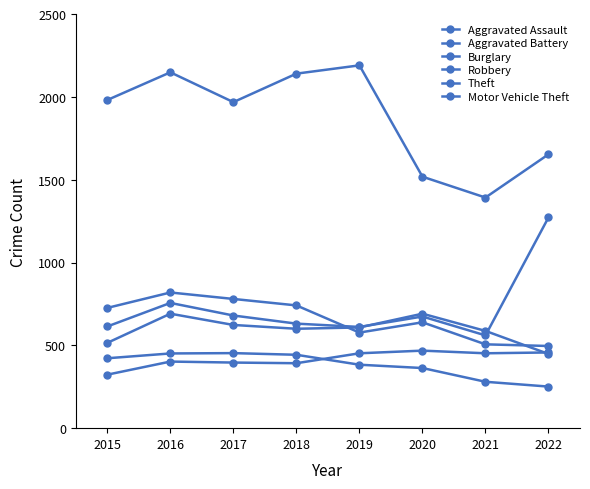

Reading left to right, transcribe all the data shown in this chart.

Aggravated Assault: 2015=323	2016=402	2017=396	2018=392	2019=452	2020=468	2021=452	2022=457
Aggravated Battery: 2015=515	2016=691	2017=623	2018=600	2019=608	2020=691	2021=587	2022=448
Burglary: 2015=422	2016=451	2017=453	2018=443	2019=383	2020=363	2021=280	2022=251
Robbery: 2015=726	2016=819	2017=780	2018=741	2019=577	2020=639	2021=506	2022=496
Theft: 2015=1981	2016=2148	2017=1968	2018=2140	2019=2190	2020=1518	2021=1392	2022=1653
Motor Vehicle Theft: 2015=614	2016=756	2017=680	2018=631	2019=611	2020=674	2021=560	2022=1272